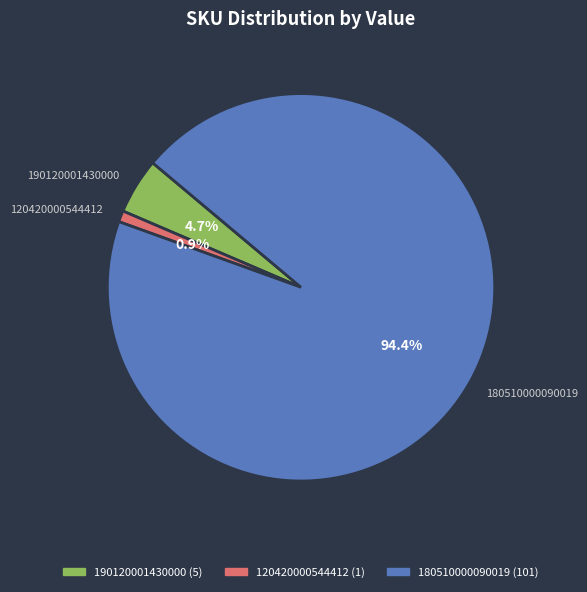

Does any single category account for the majority?

Yes